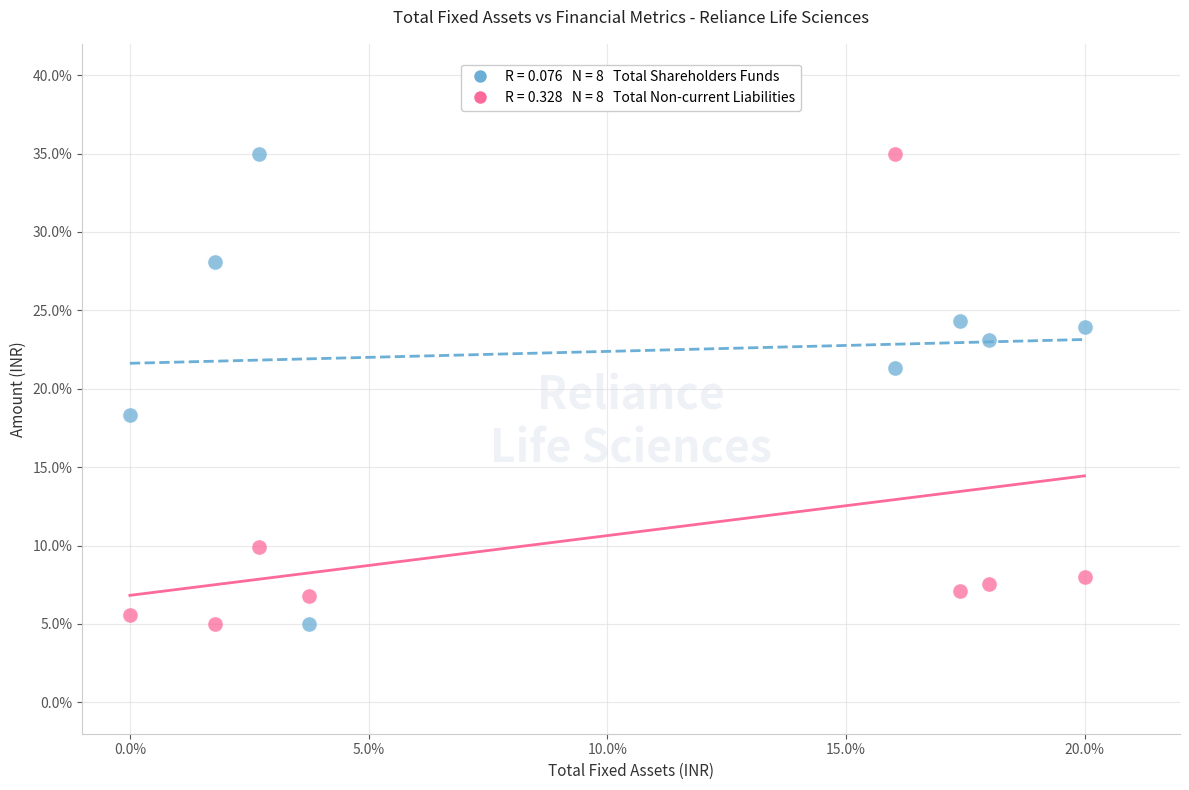

Across all data points, what is the range of Y values (max minus min)?

30.0